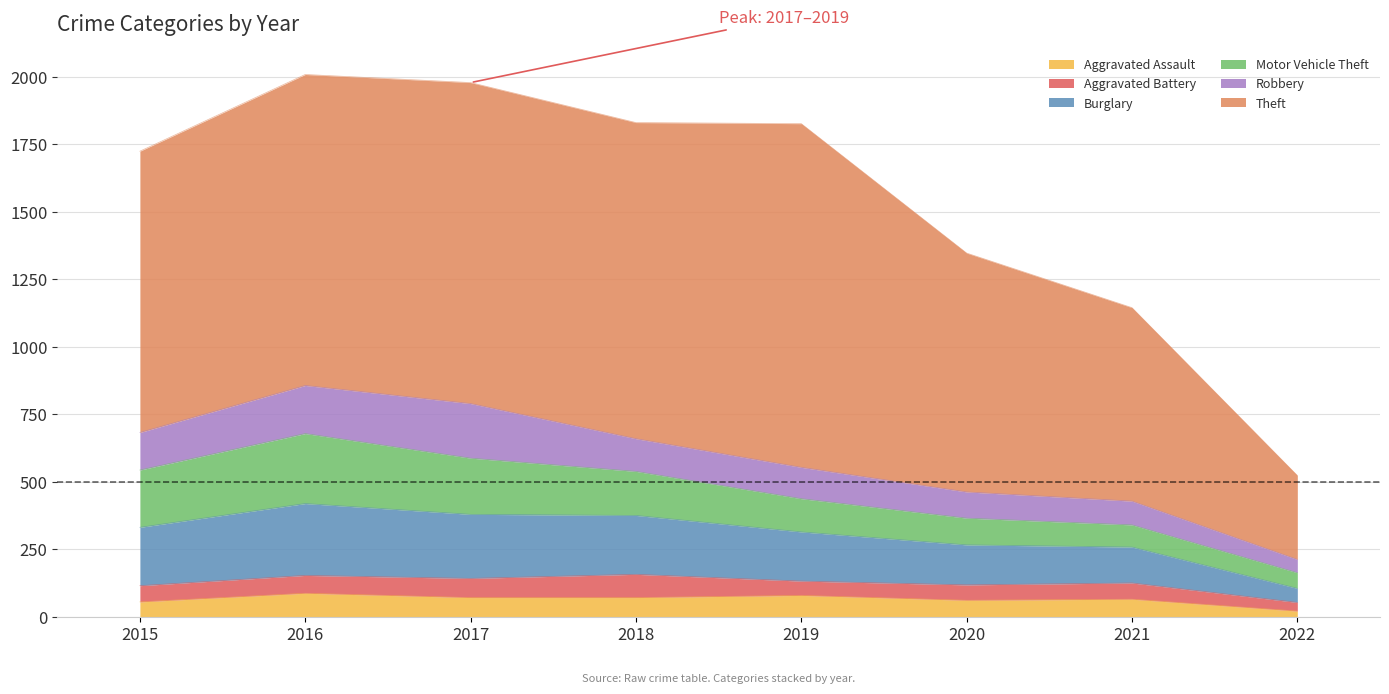

Does the chart have visible grid lines?

Yes